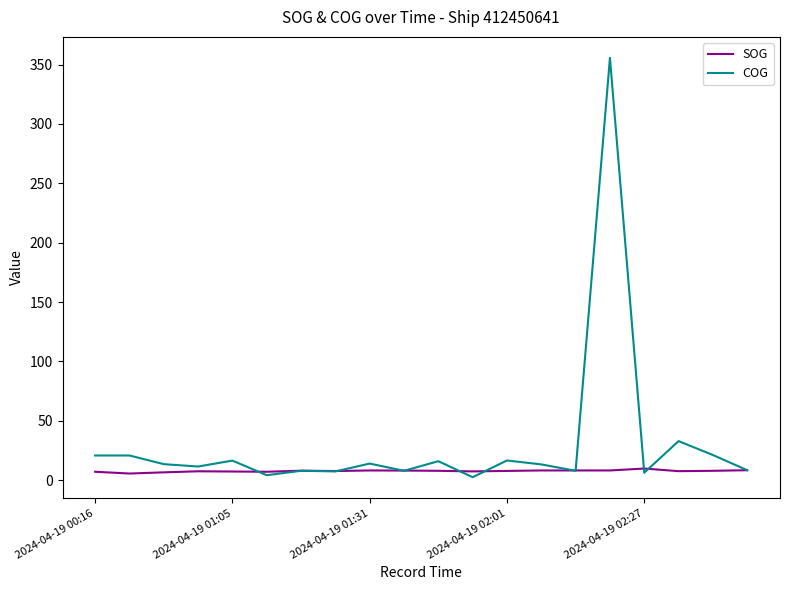

List the series in order of their peak value, lowest first.

SOG, COG